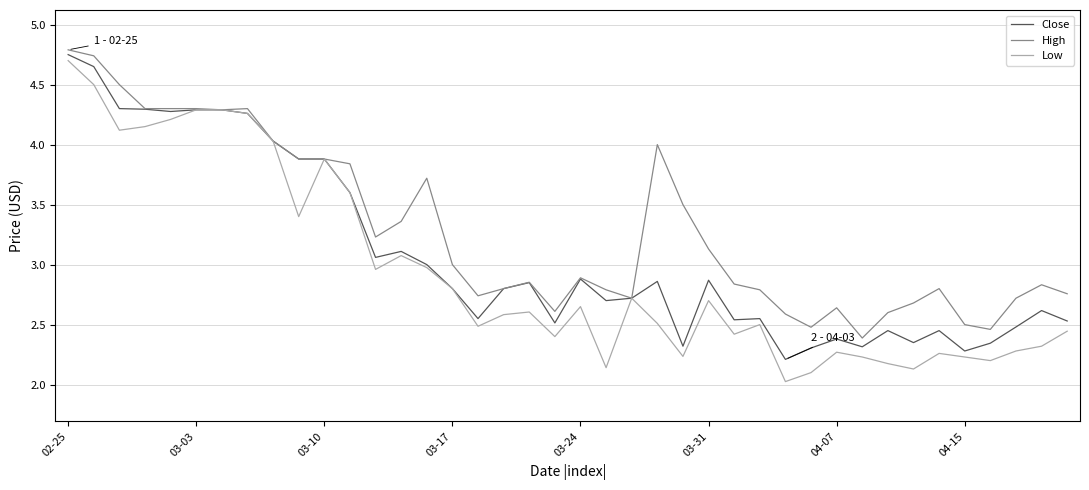

What is the average value of the High series?

3.3